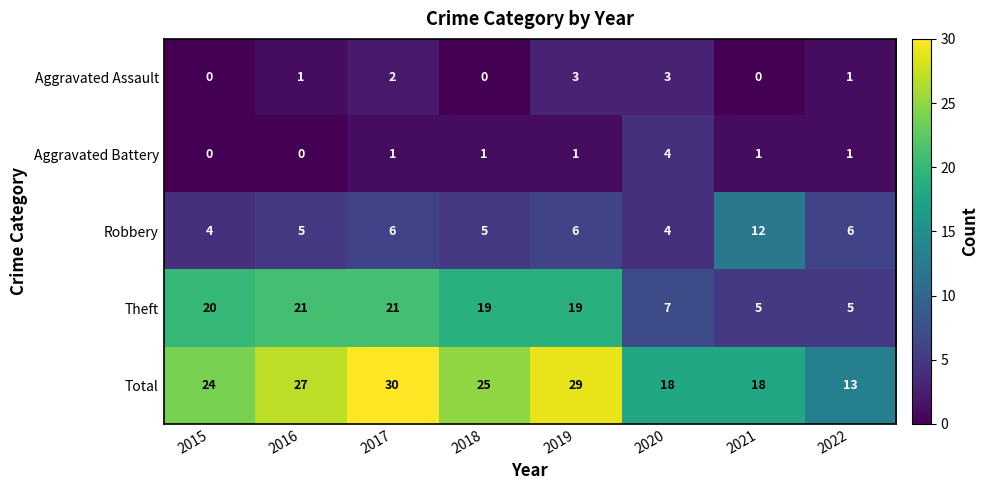

What is the approximate value of Robbery at 2019?

6